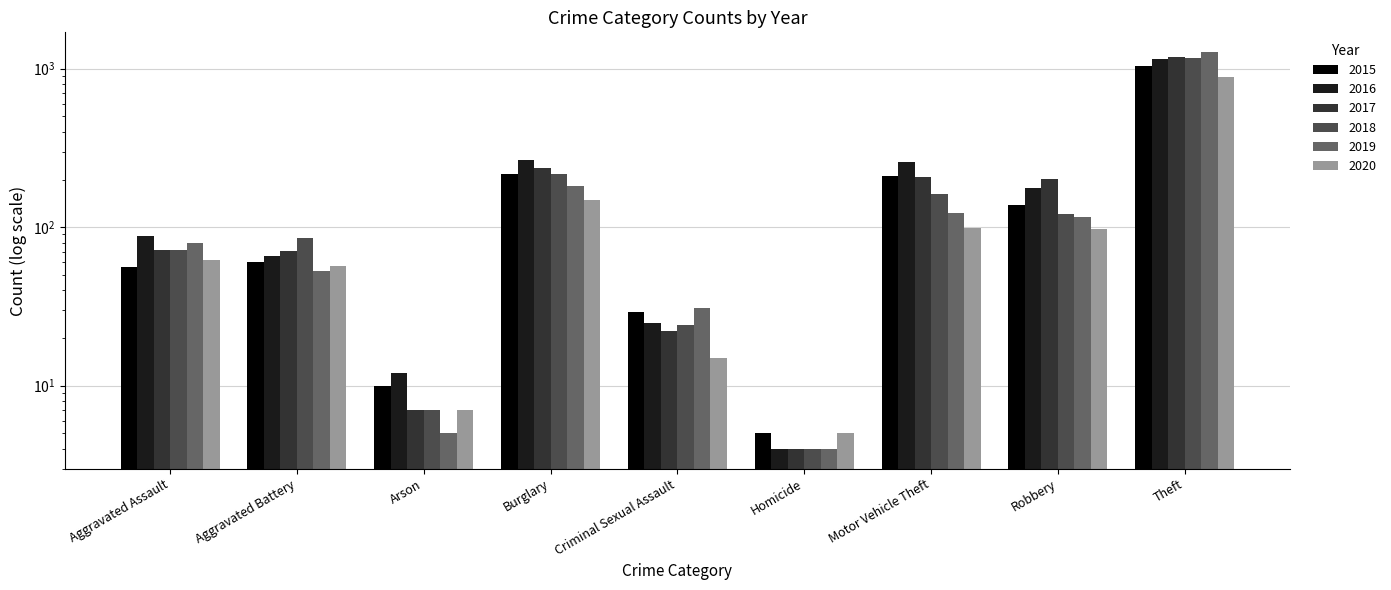

Which category has the lowest value in the 2015 series?

Homicide